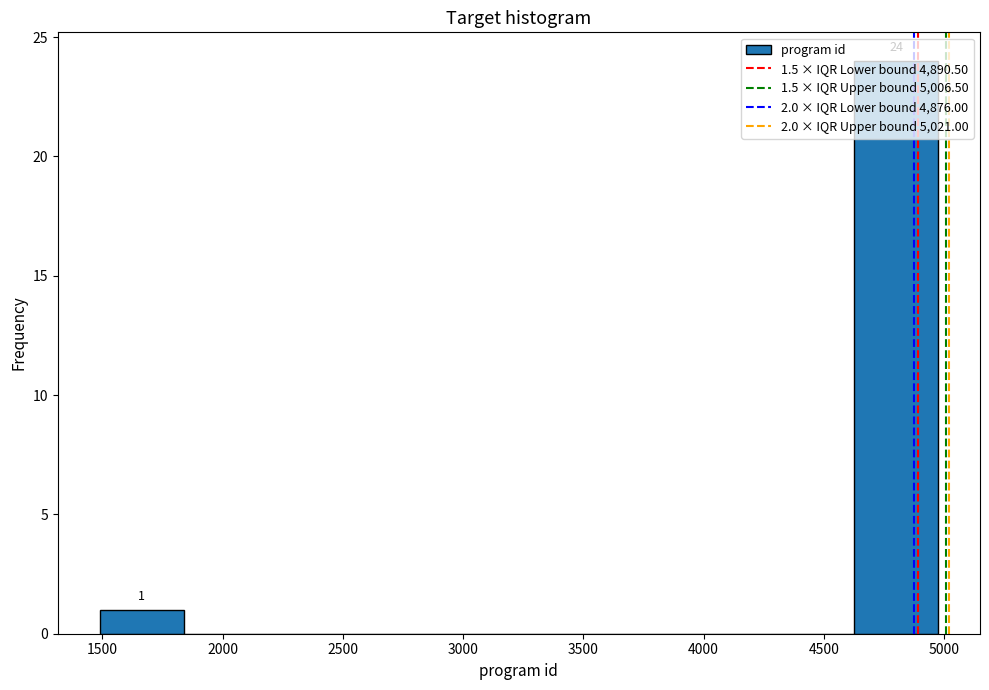

Which range on the x-axis has the tallest bar?

4650 to 5000